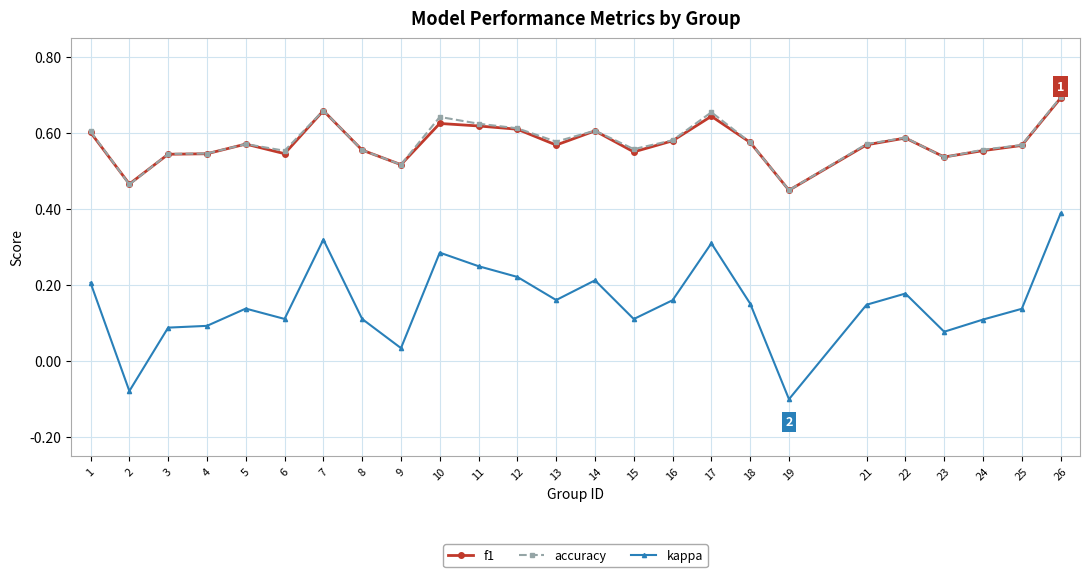

What are all the series names shown in the legend?

f1, accuracy, kappa